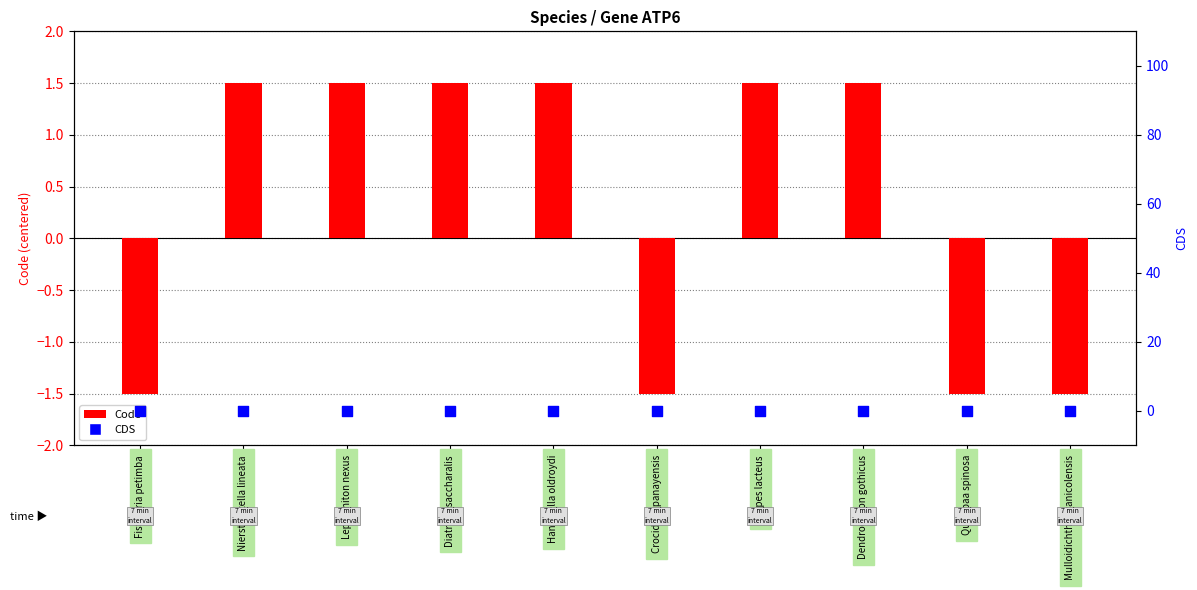

Which series contains the highest Y value?

Code